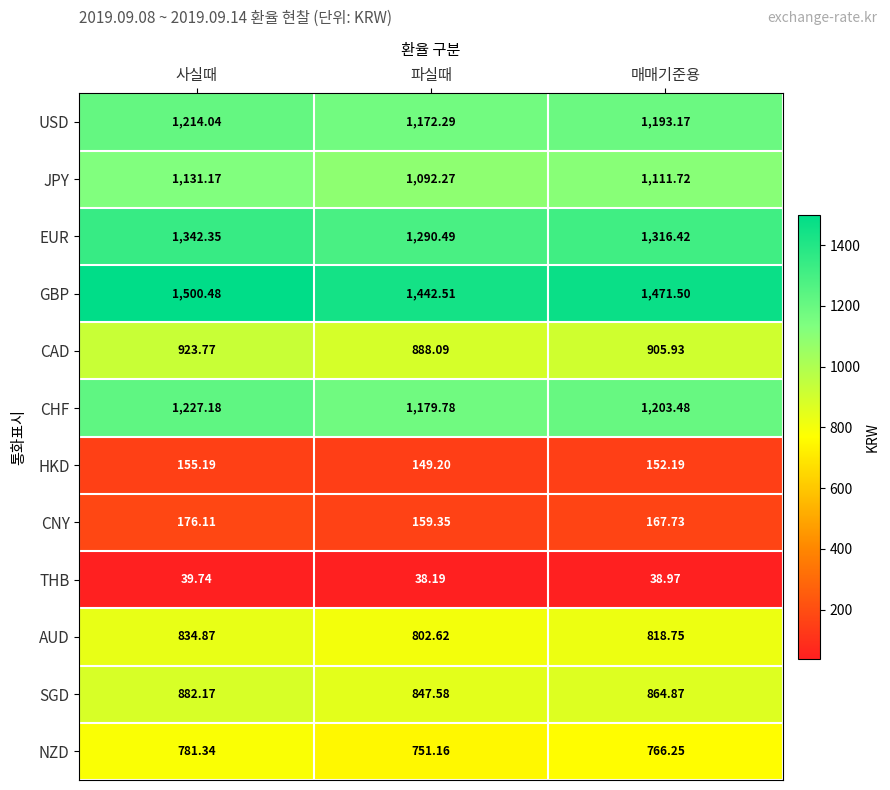

How many values in the AUD series exceed 818?

2